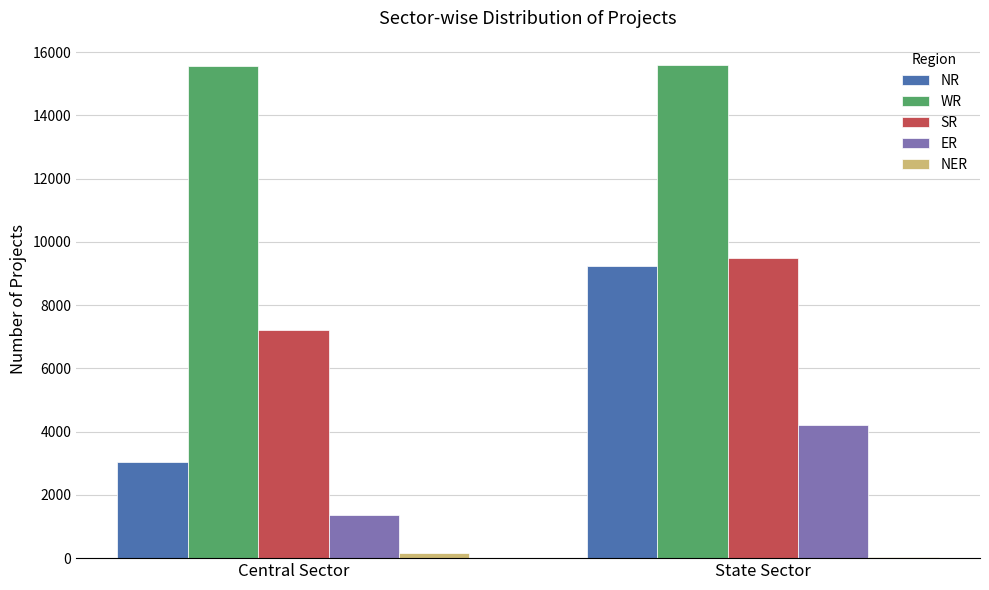

The value of NR at Central Sector is 3035. True or false?

True